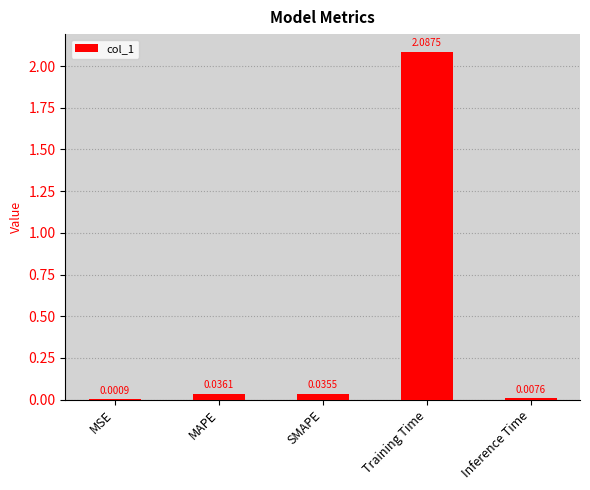

Which label corresponds to the largest value in the chart?

Training Time